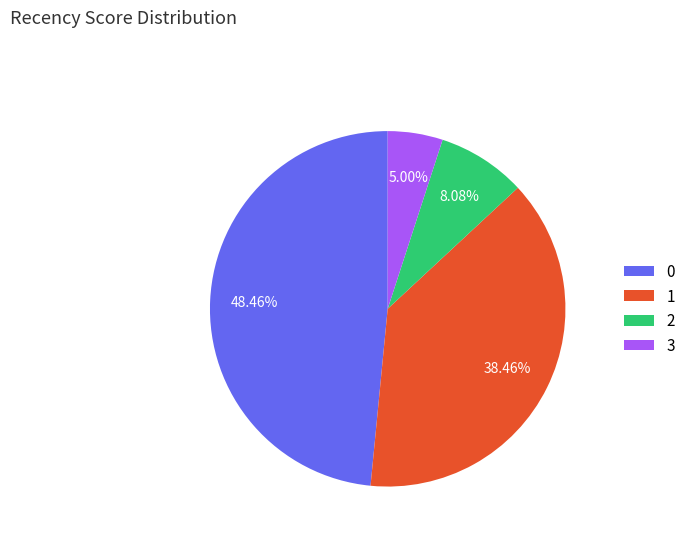

Rank the categories by value from highest to lowest.

0, 1, 2, 3